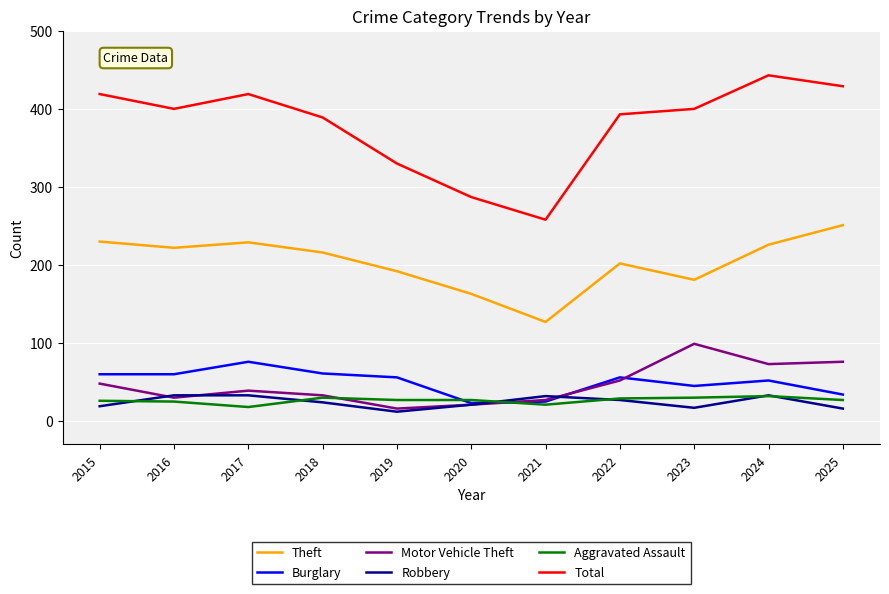

Which series ends up on top after the final intersection of Motor Vehicle Theft and Aggravated Assault?

Motor Vehicle Theft